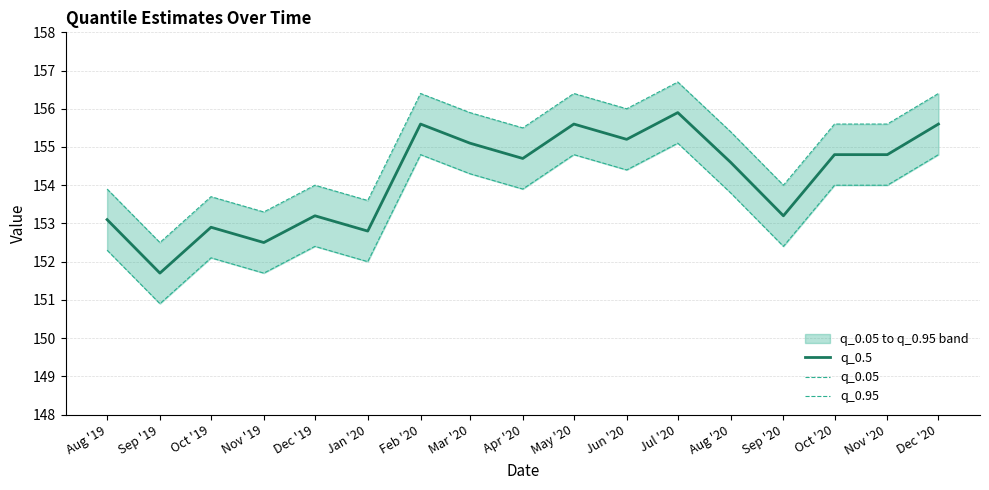

Rank the series by their maximum value, from highest to lowest.

q_0.95, q_0.5, q_0.05